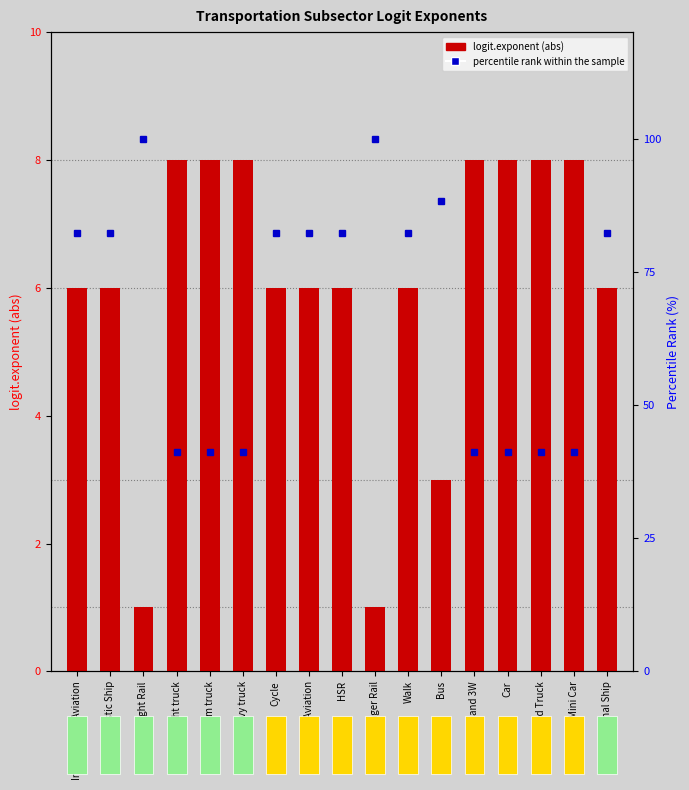

At which category is the sum across all series the highest?

Freight Rail